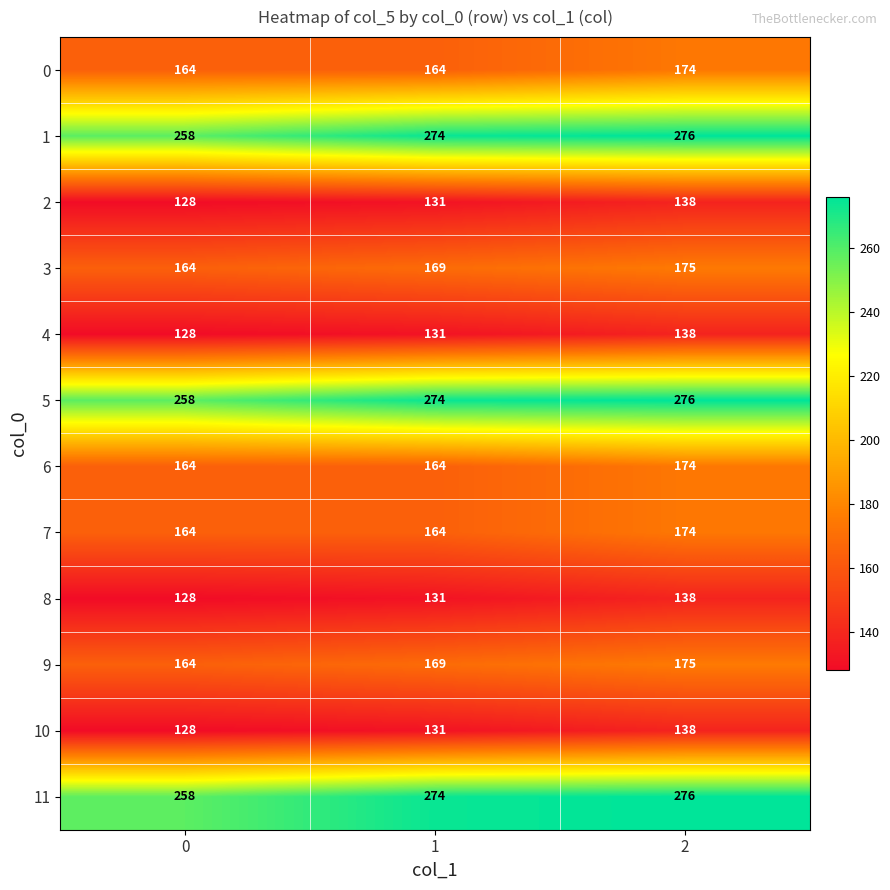

What is the spread (max minus min) of values at 2?

138